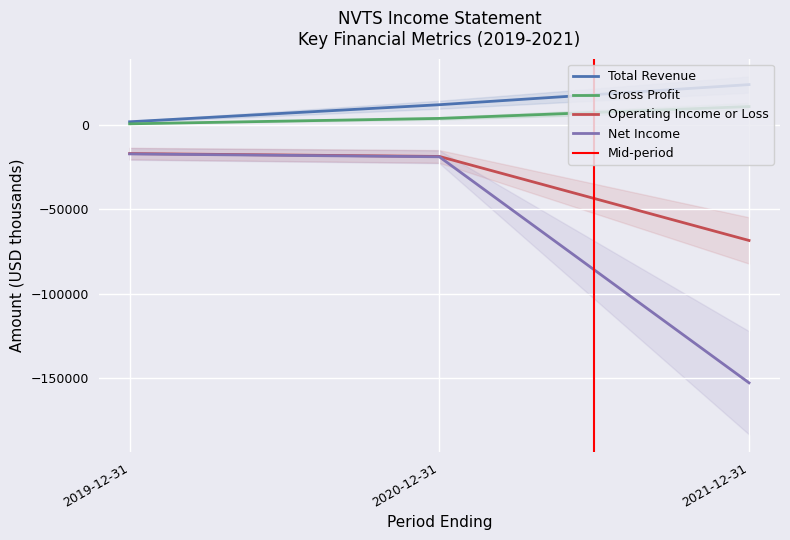

What is the difference between the maximum and minimum values in the Gross Profit series?

10200